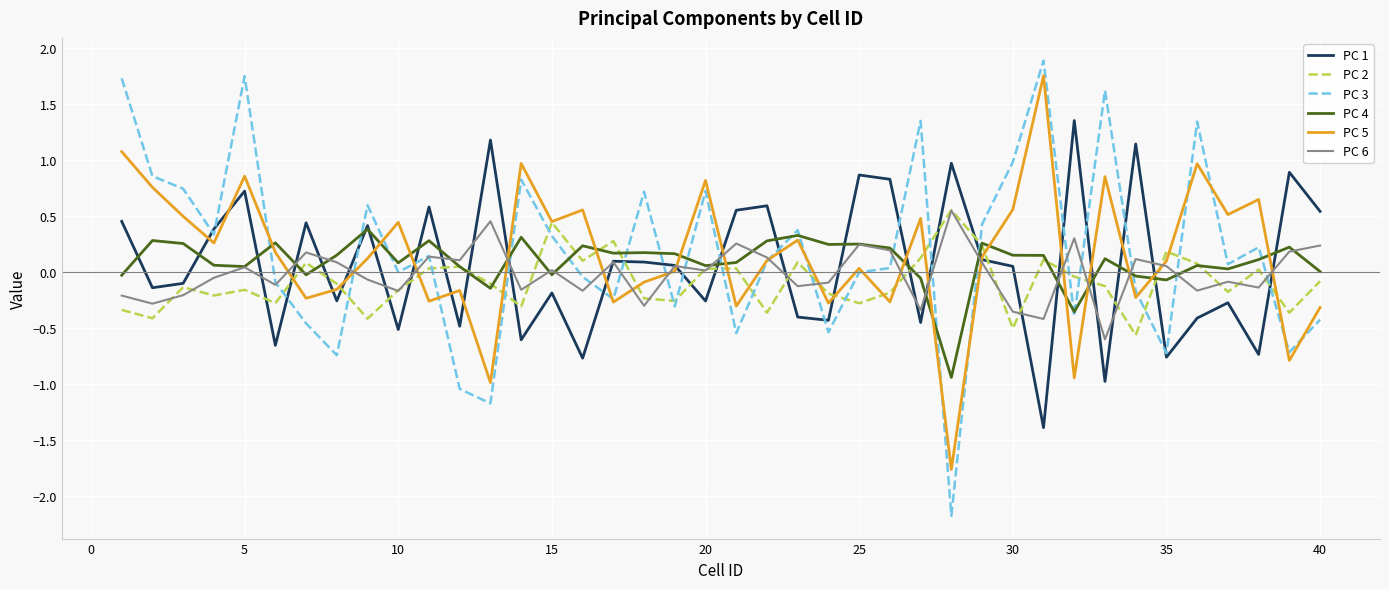

What is the minimum value for PC 4?

-0.9